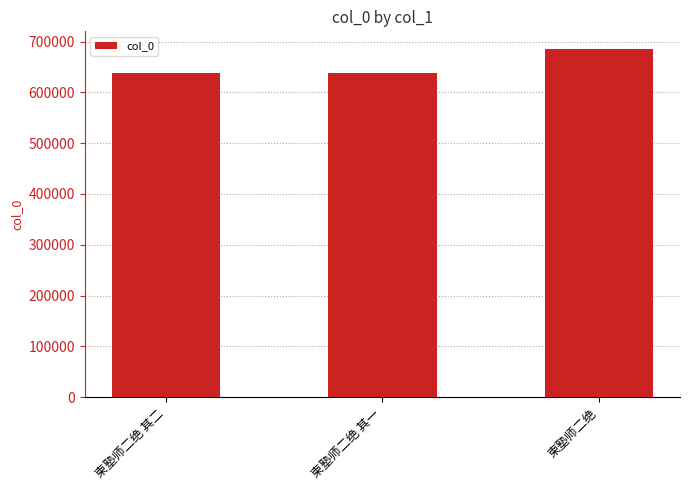

What is the difference between the maximum and minimum values?

48645